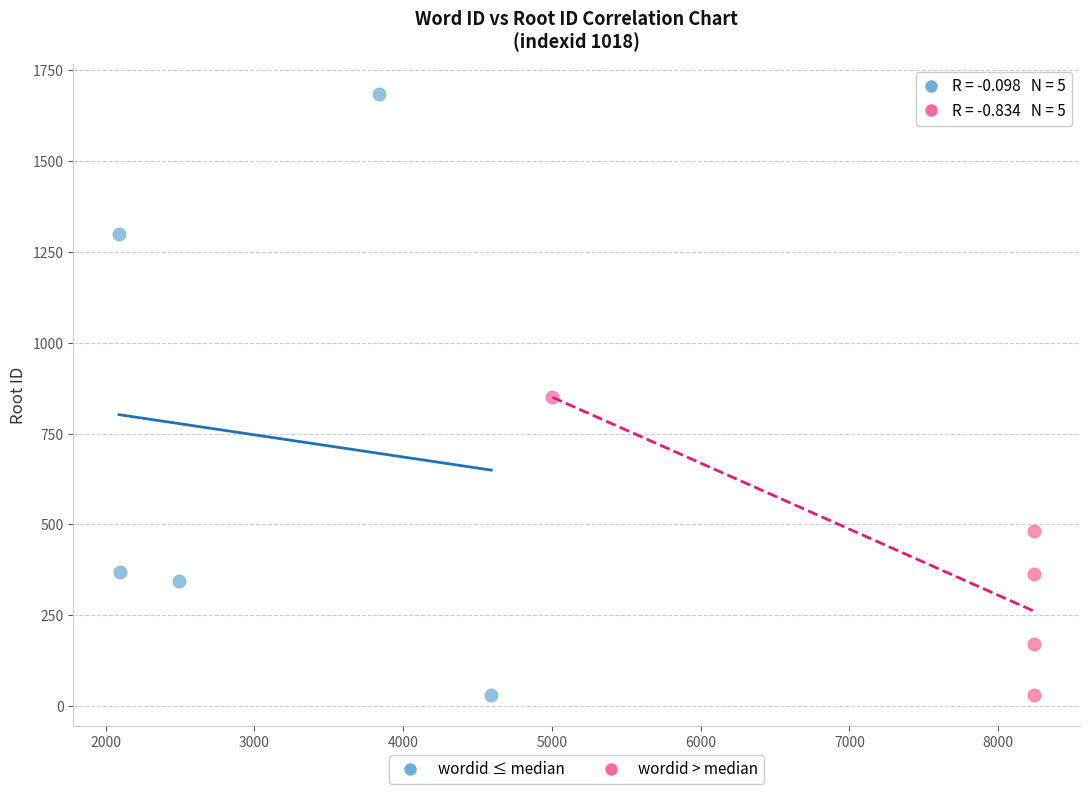

Which series reaches the maximum Y coordinate?

wordid ≤ median